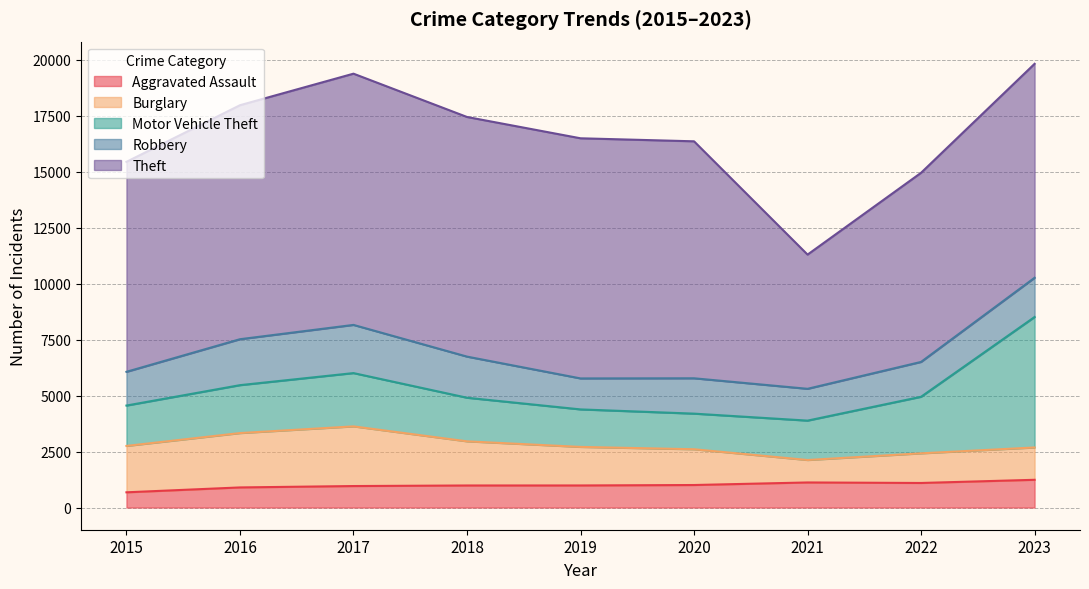

What is the total value across all series at 2017?

19378